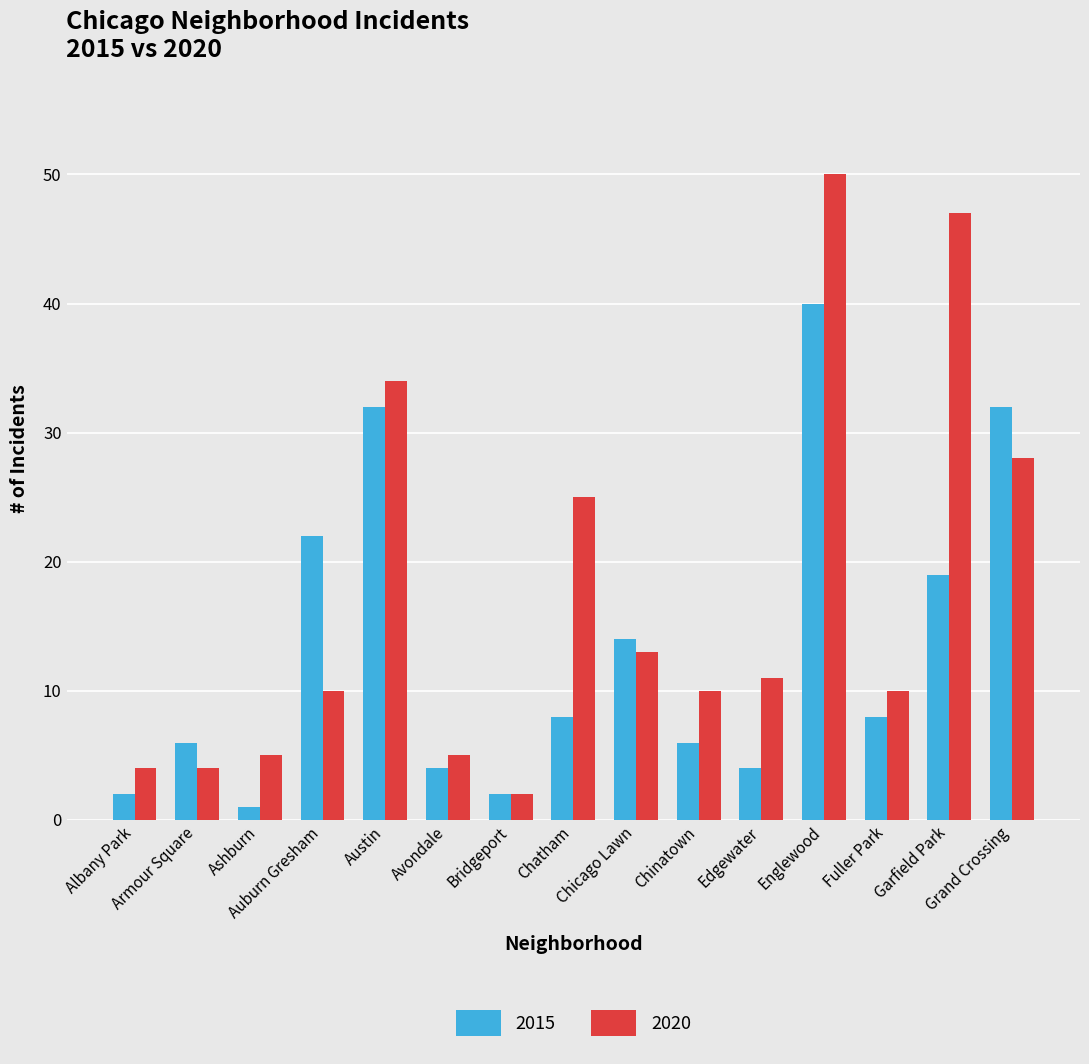

Rank the series by their average value, from highest to lowest.

2020, 2015